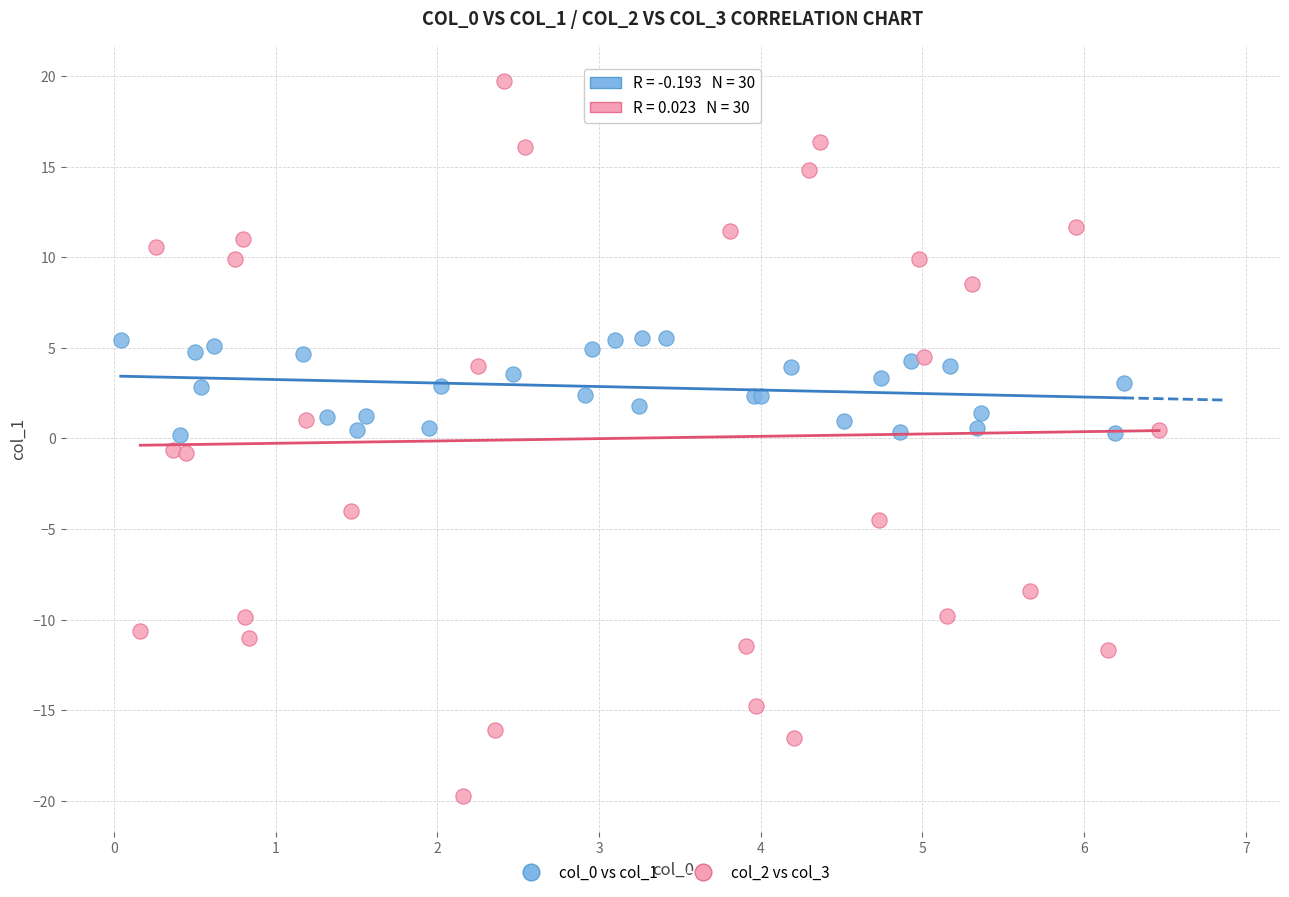

Which series has the widest spread of Y values?

col_2 vs col_3